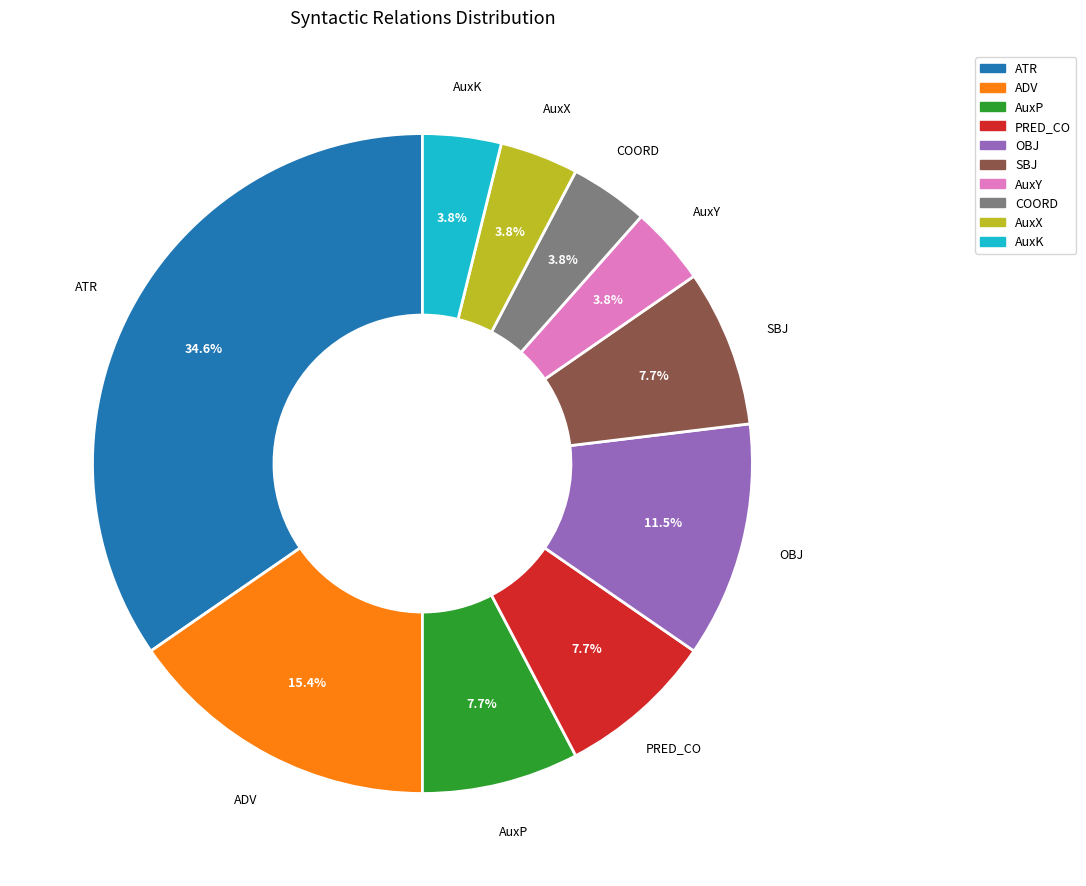

How many slices are in this pie chart?

10